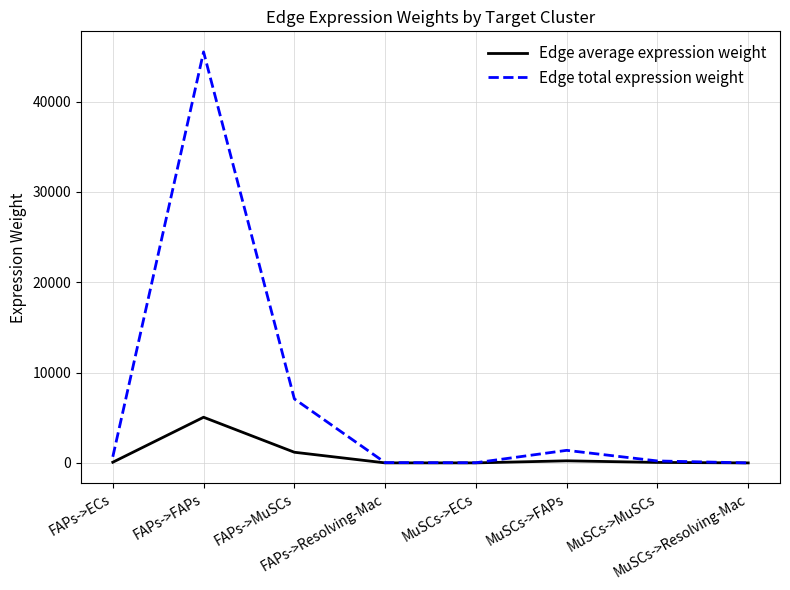

What is the average value of the Edge total expression weight series?

6867.5